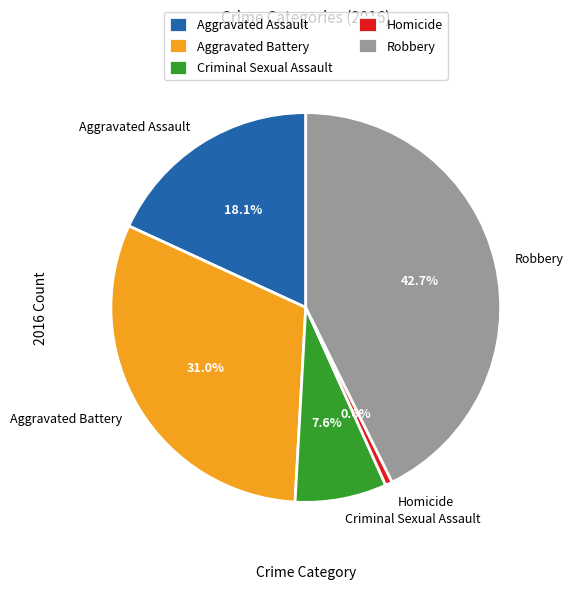

Which slice is the smallest?

Homicide